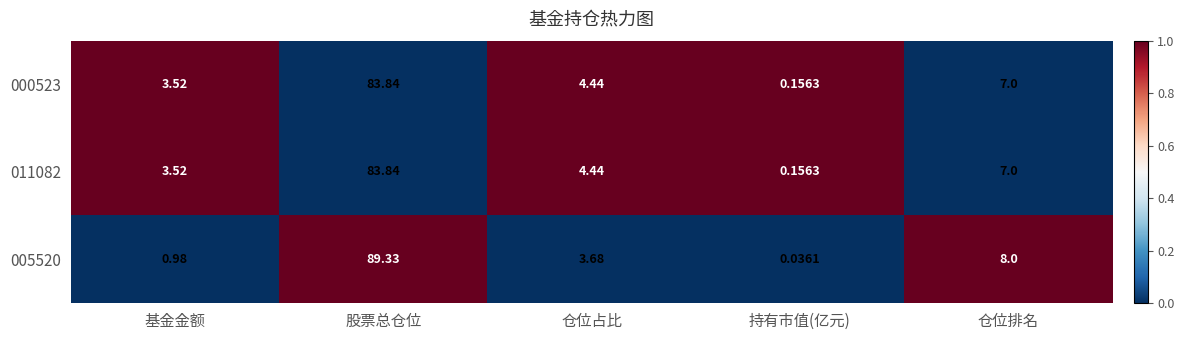

Is the value of 000523 at 仓位占比 greater than the value of 011082 at 持有市值(亿元)?

Yes